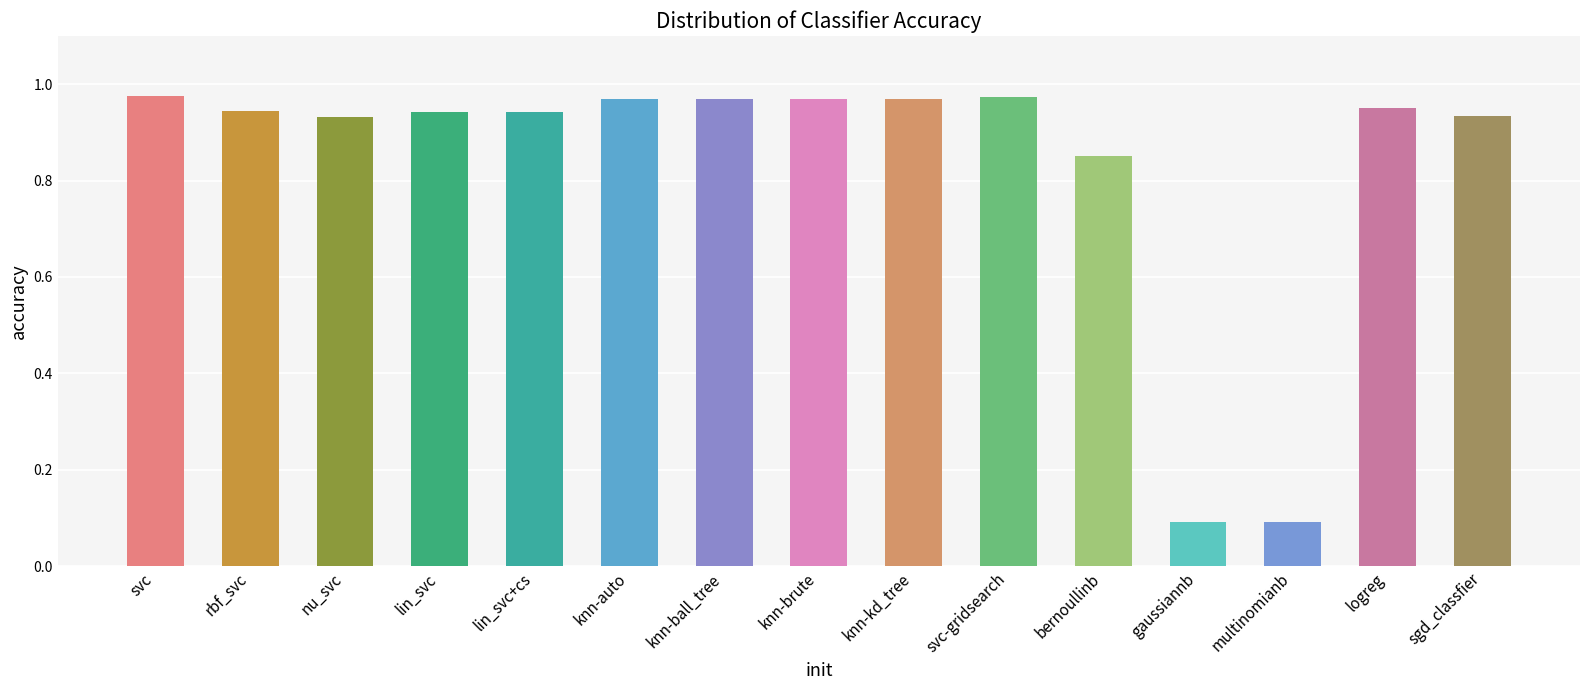

What is the smallest value displayed?

0.1